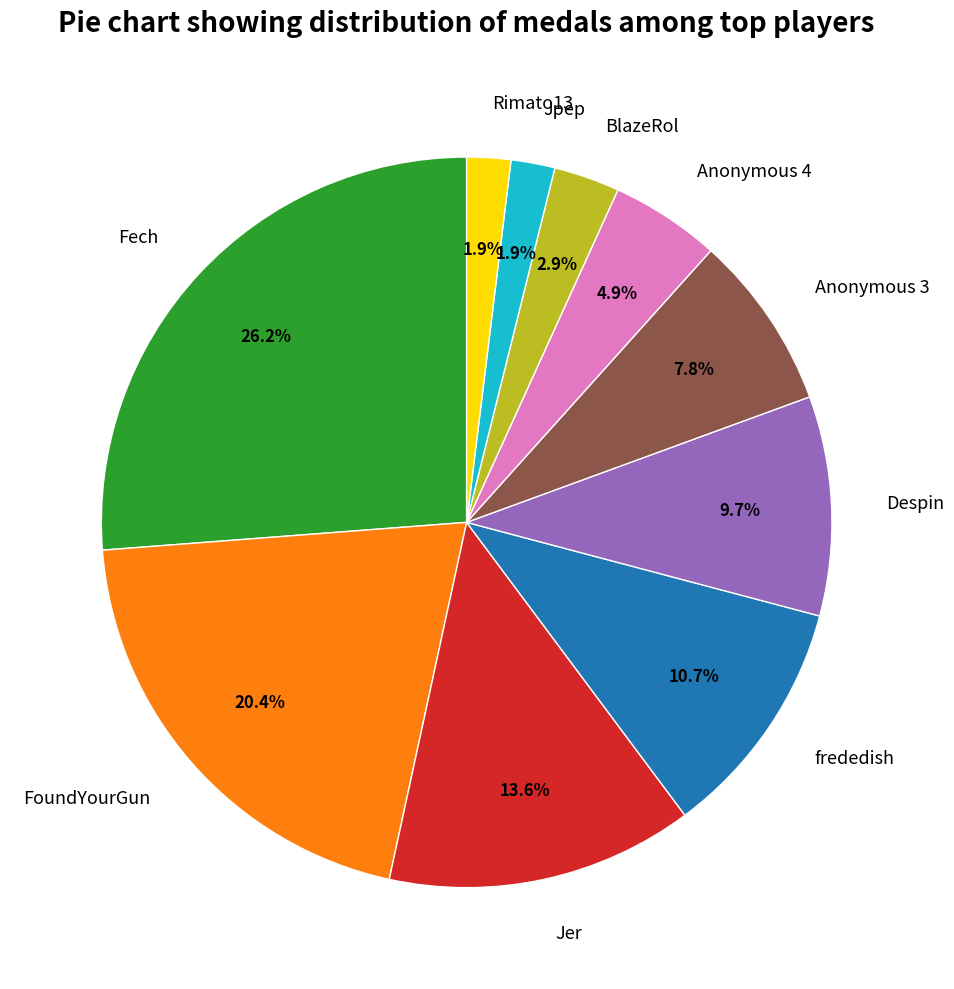

To the nearest percent, what percentage of the pie is Jpep?

2%